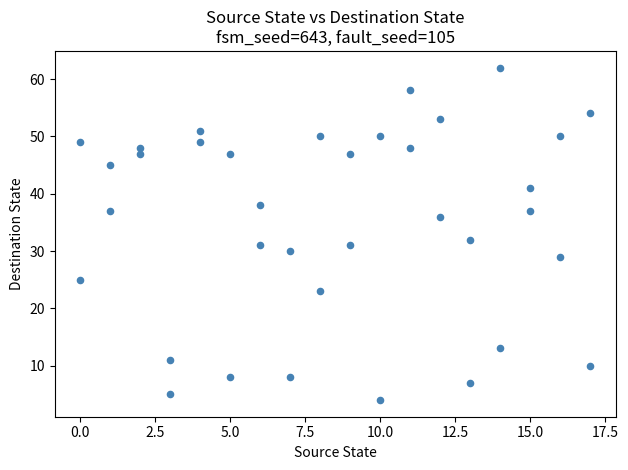

What is the range of X values (max minus min)?

17